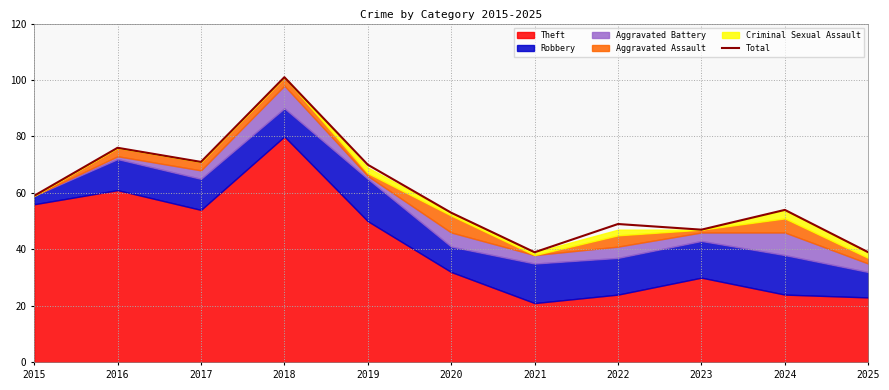

What is the difference between the maximum and second lowest values?

62